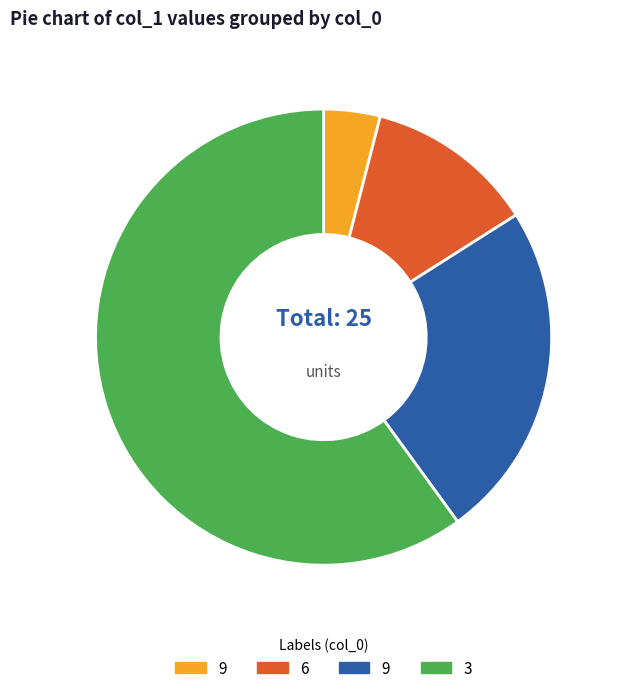

To the nearest percent, what is the difference between the largest and smallest slice percentages?

56%